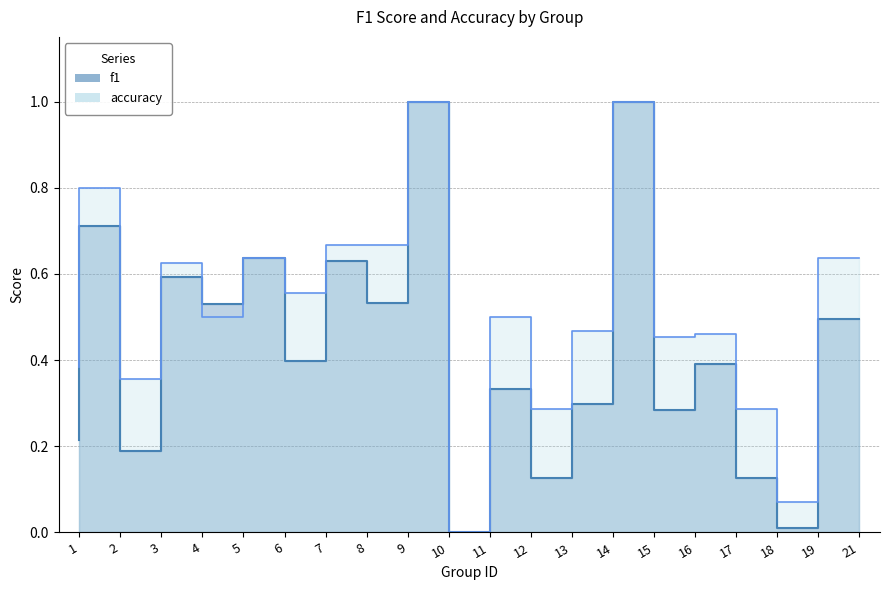

Is it true that accuracy equals 0.5 at 17?

True